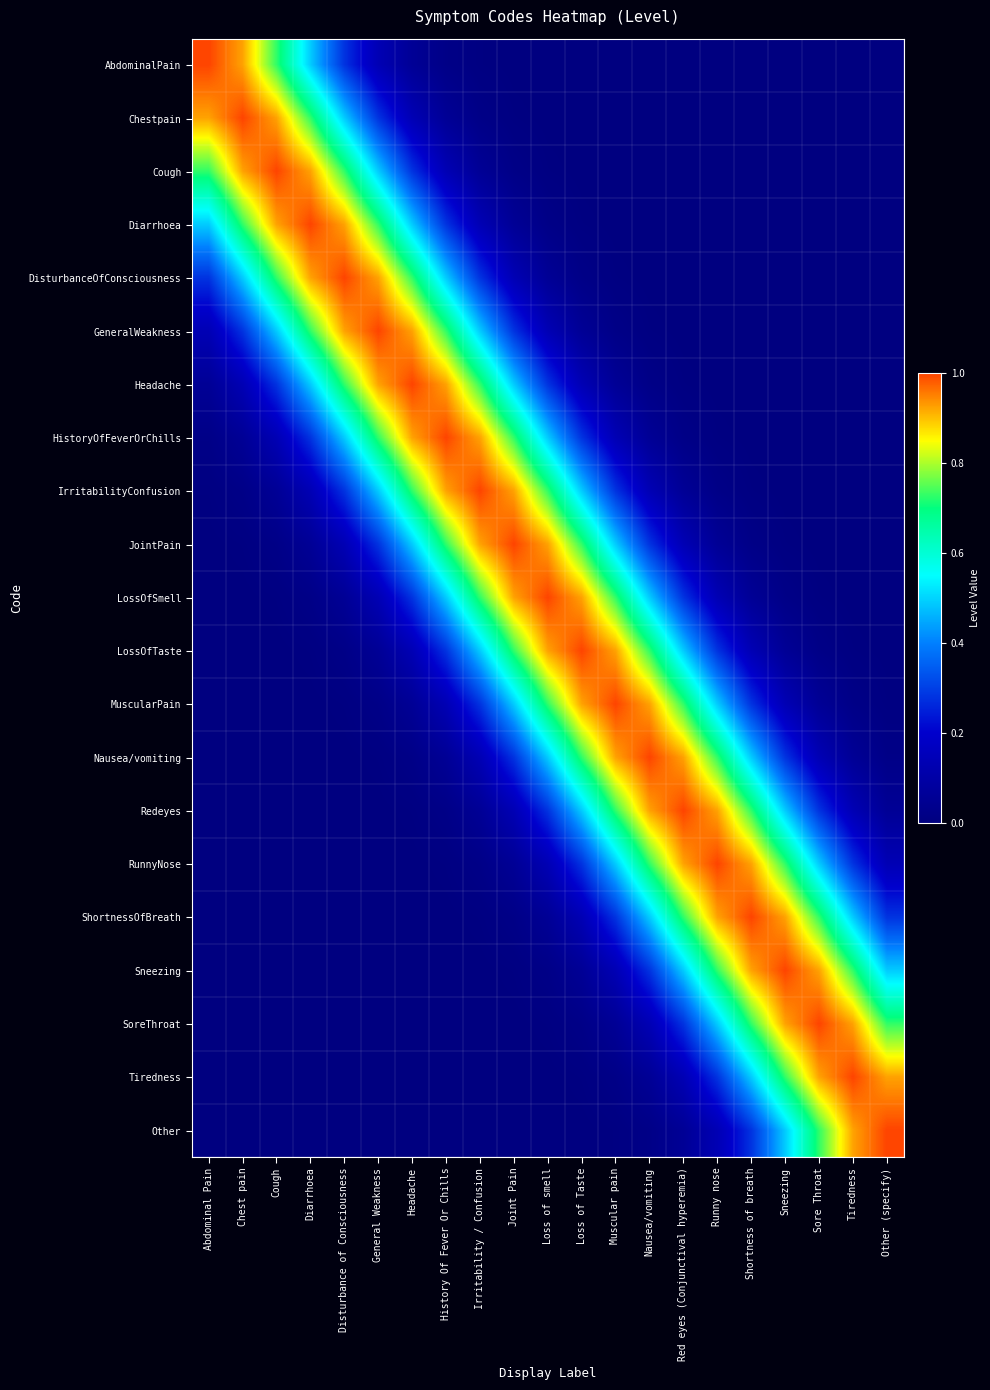

Count the number of categories in the chart.

21